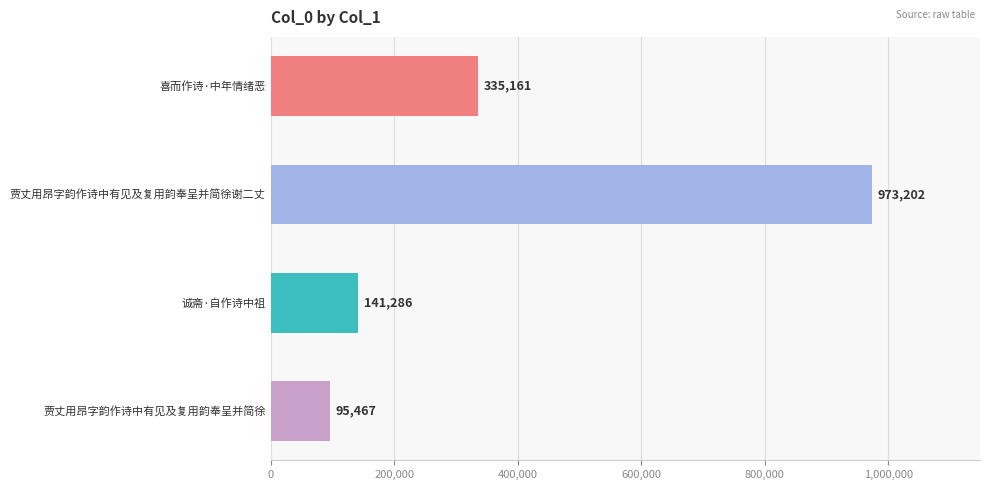

At which label is the value closest to 534334?

喜而作诗·中年情绪恶